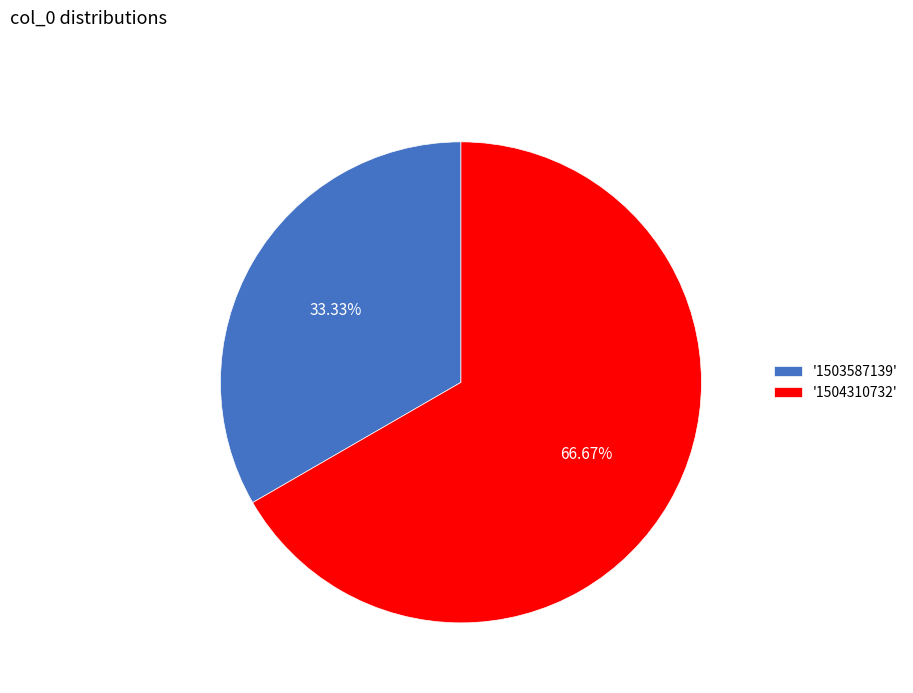

Is the sum of '1503587139' and '1504310732' greater than half?

Yes